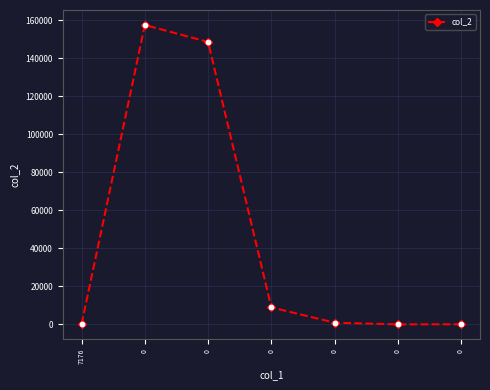

What is the change in value from 0 to 0?

-8039.0